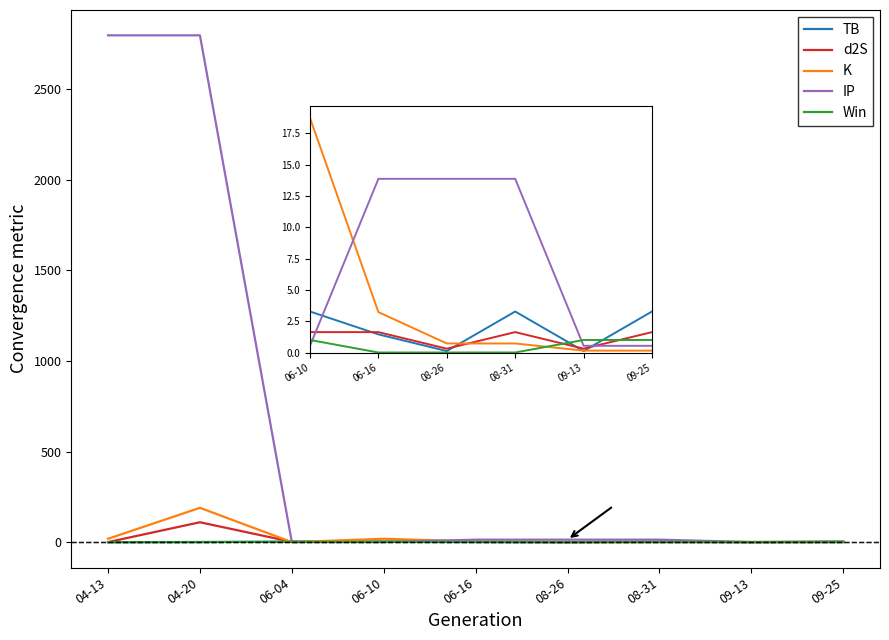

What is the greatest value displayed?

2797.6